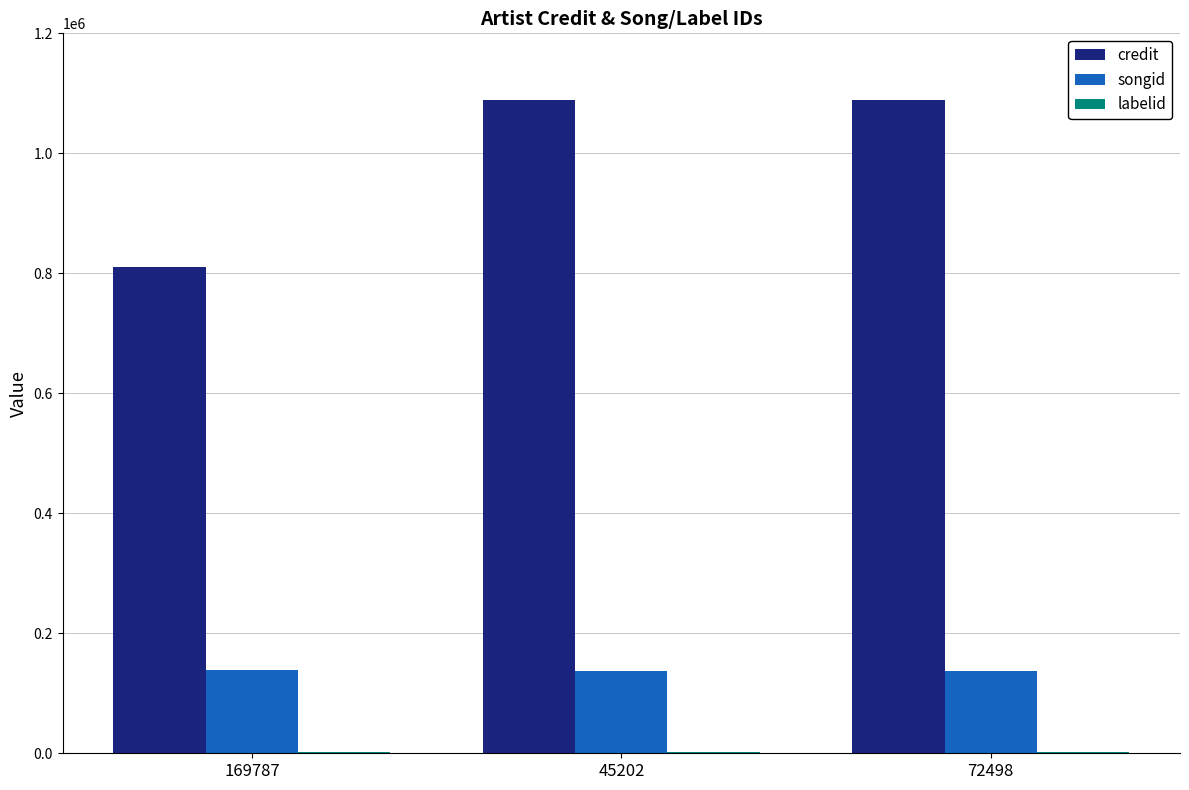

True or false: songid has a value of 54826 at 169787.

False